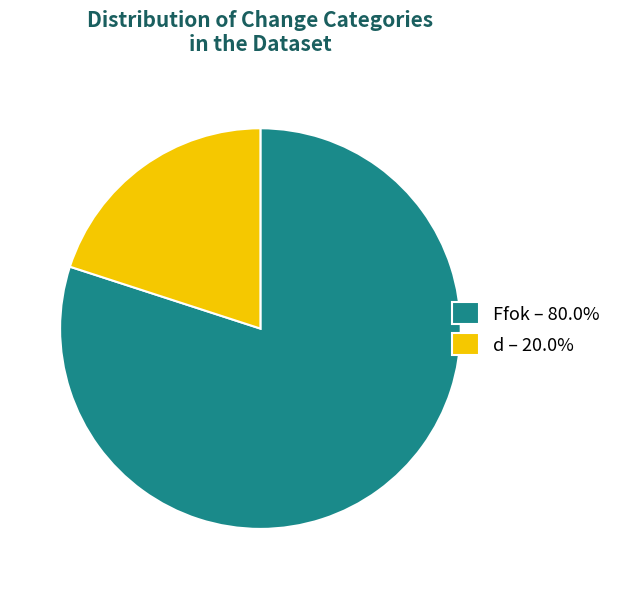

Rank the categories by value from lowest to highest.

d, Ffok